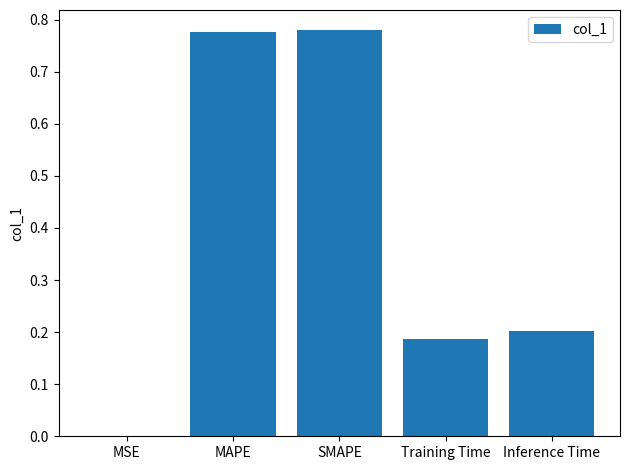

True or false: the data shows 0.1 at Training Time.

False